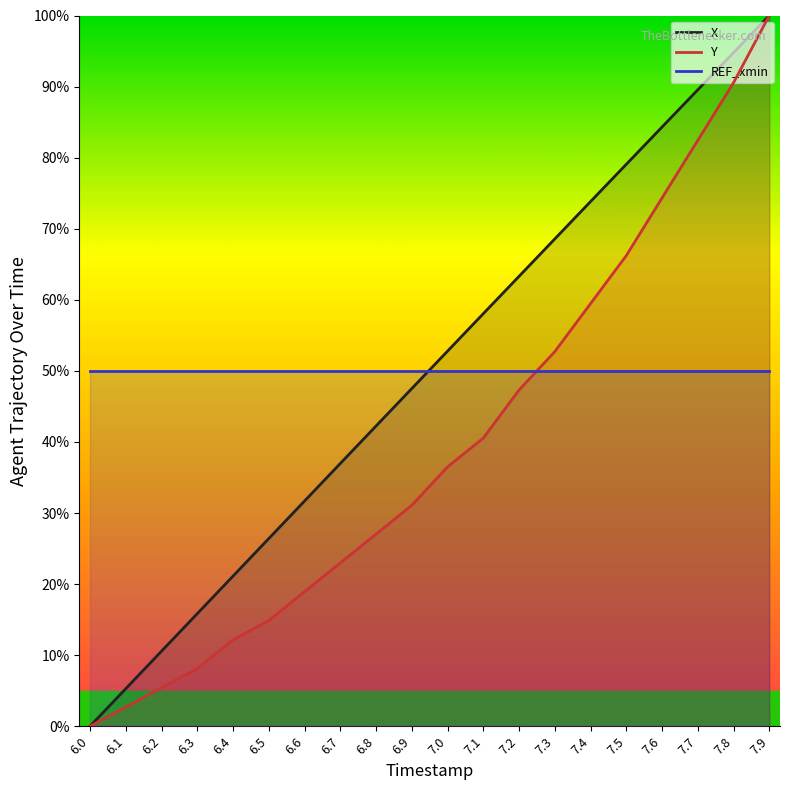

What is the highest value of the X (line) series?

100.0